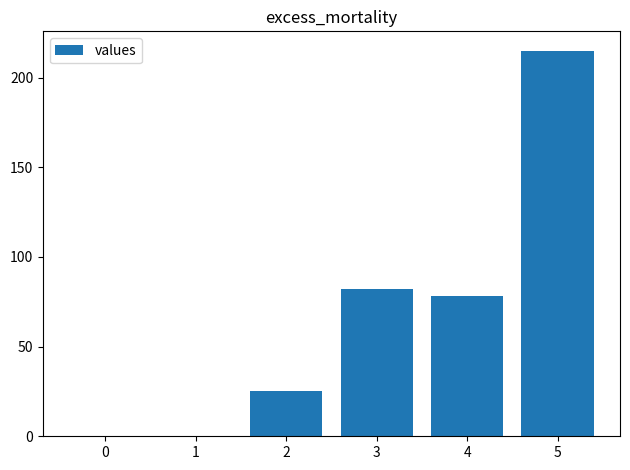

Approximately how many times larger is the value at 5 compared to 4?

2.8